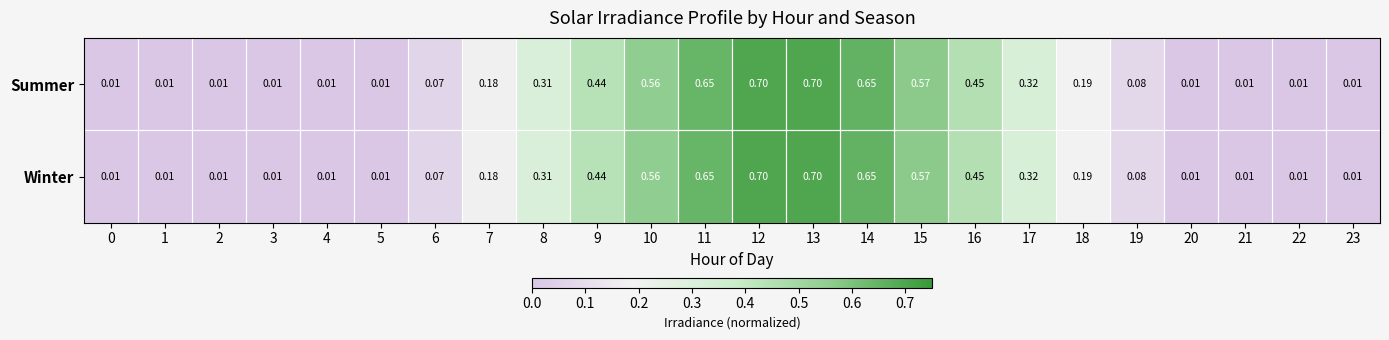

Is the value of Summer at 11 greater than the value of Winter at 3?

Yes